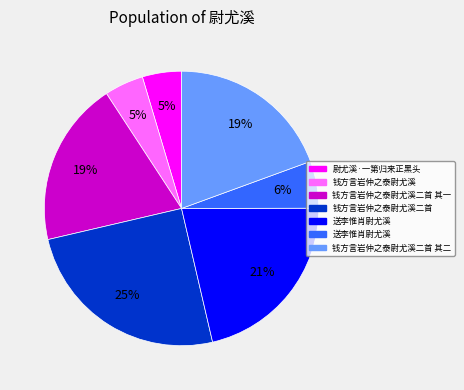

To the nearest percent, what is the average slice percentage?

14%